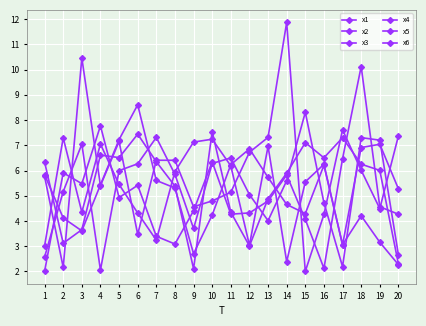

Does the chart have visible grid lines?

Yes